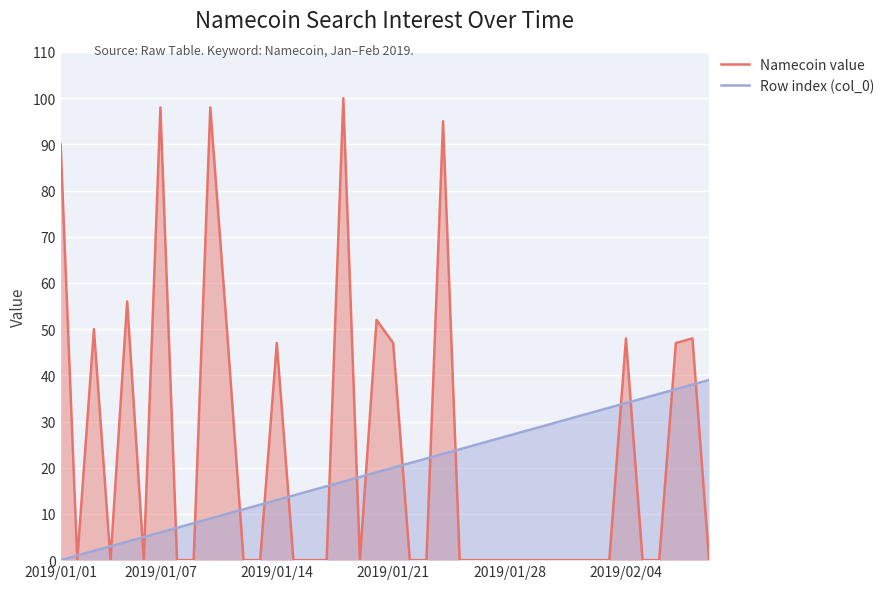

How many values in the Row index (col_0) series are below 20?

20